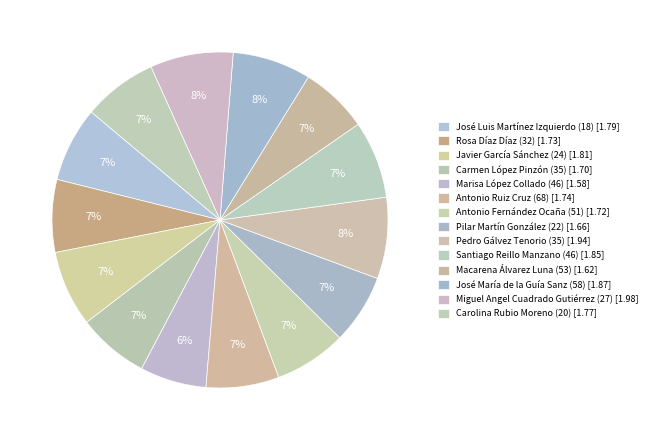

Between Pilar Martín González (22) and Pedro Gálvez Tenorio (35), which is larger?

Pedro Gálvez Tenorio (35)